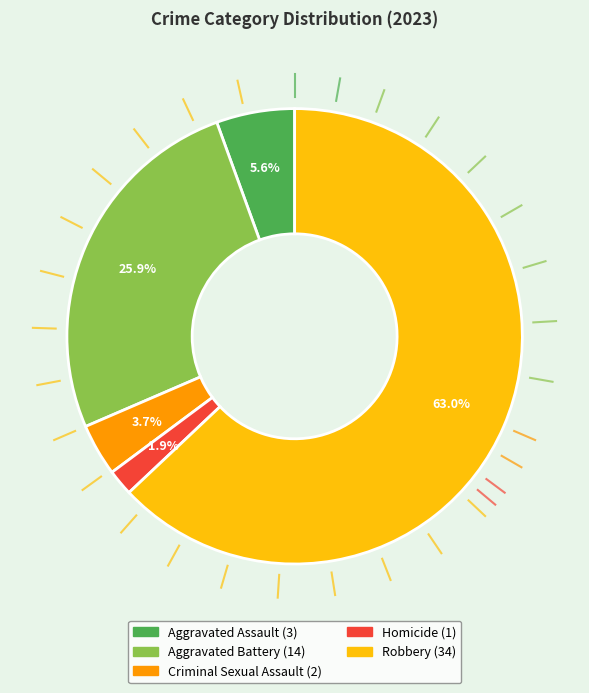

Between Aggravated Assault and Aggravated Battery, which is larger?

Aggravated Battery